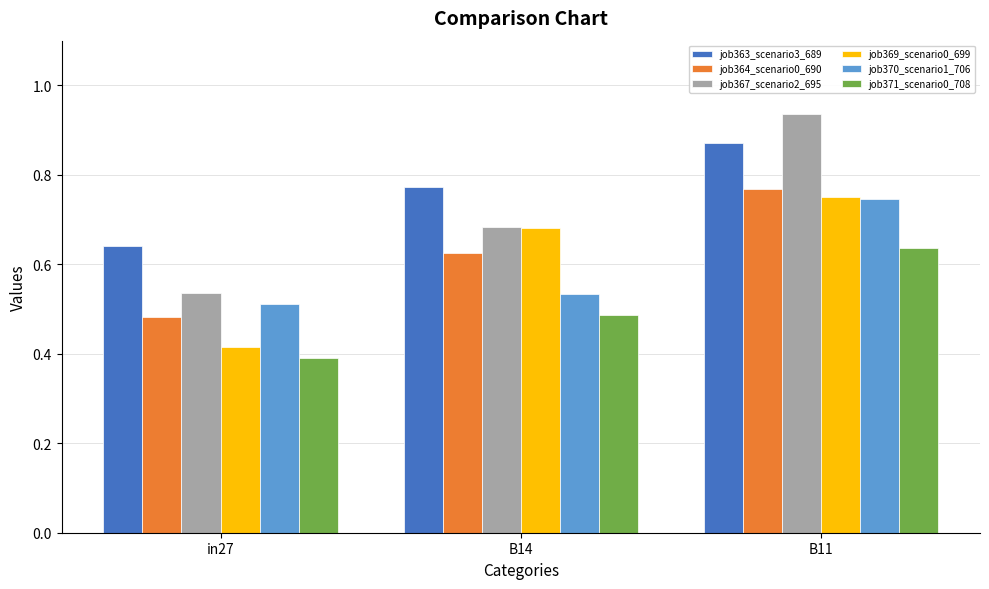

Which category has the highest value in the job370_scenario1_706 series?

B11